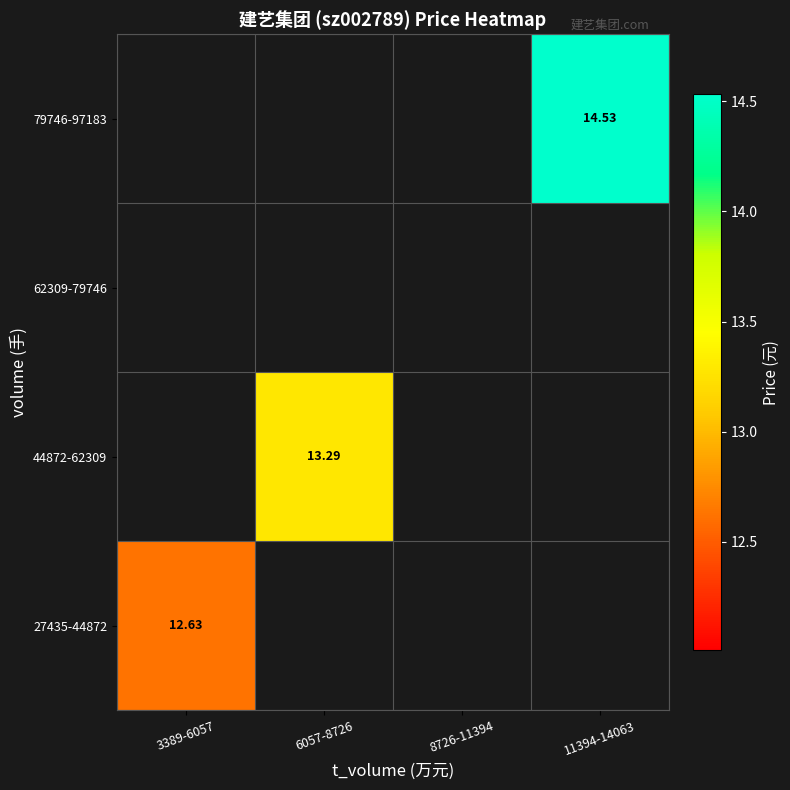

At which label is 27435-44872 closest to 12?

3389-6057